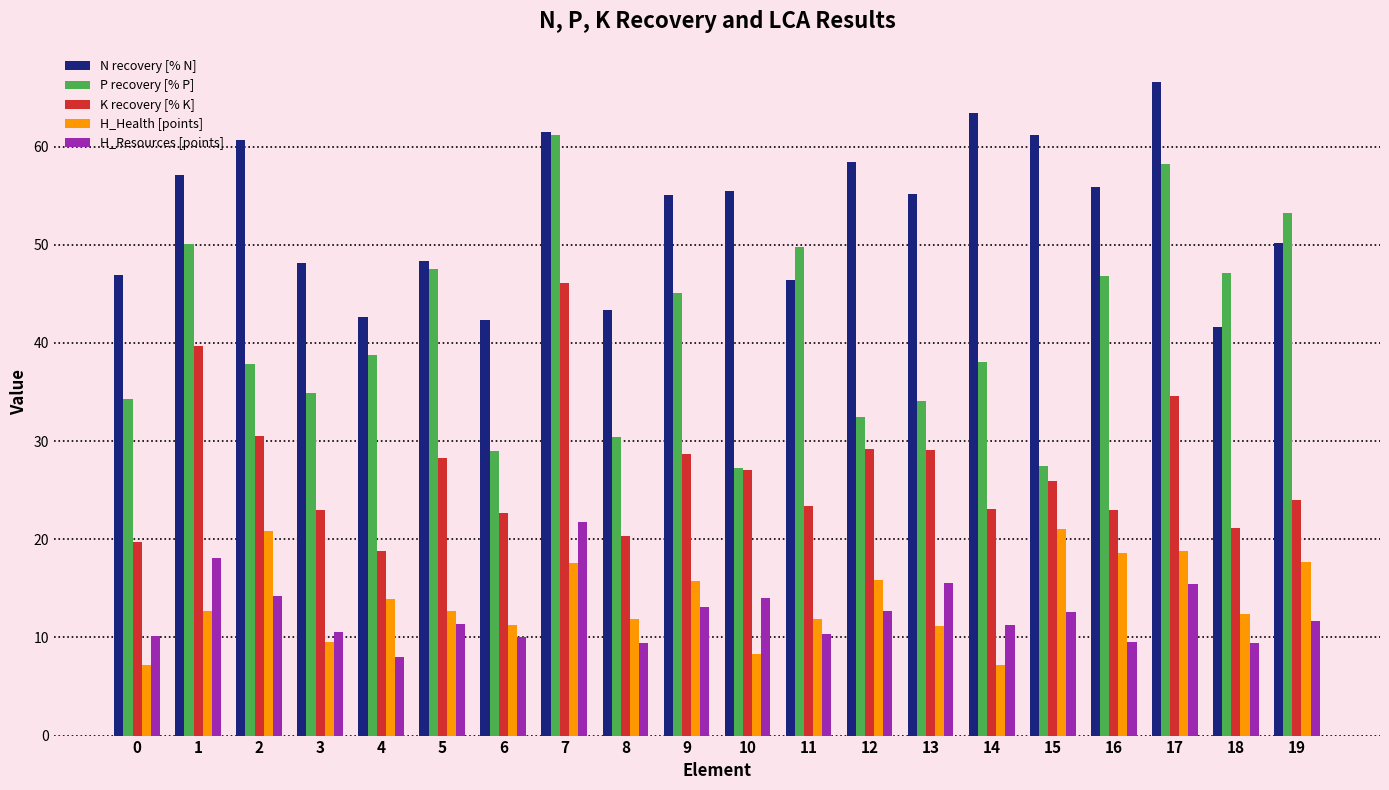

What are all the series names shown in the legend?

N recovery [% N], P recovery [% P], K recovery [% K], H_Health [points], H_Resources [points]